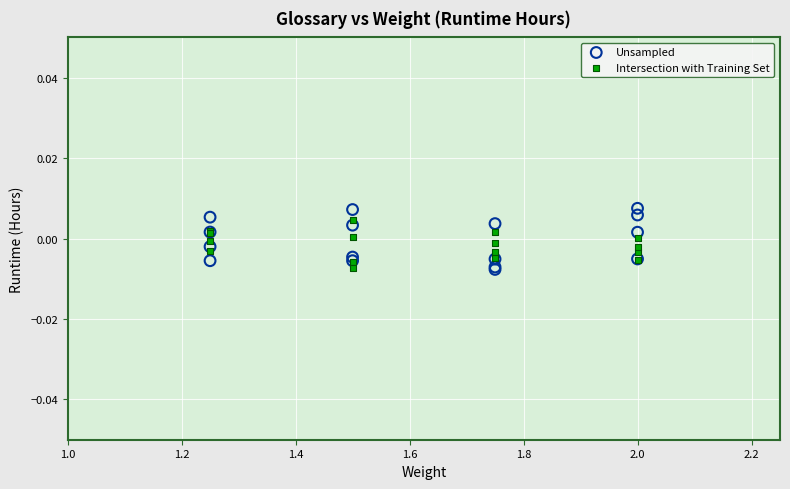

Which series has the widest spread of Y values?

Unsampled